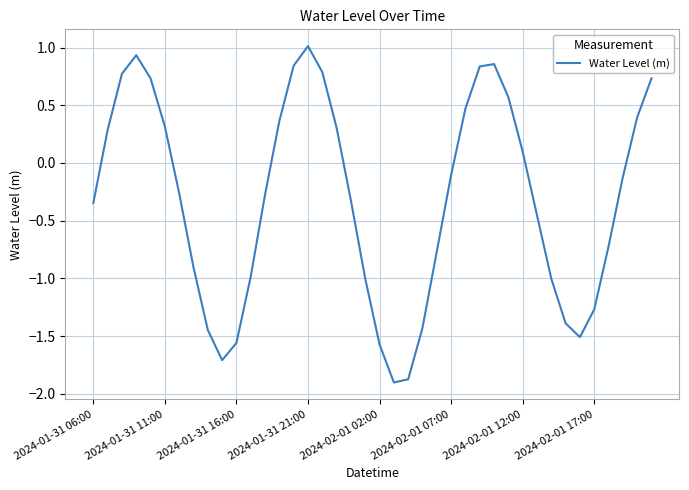

What is the greatest value displayed?

1.0